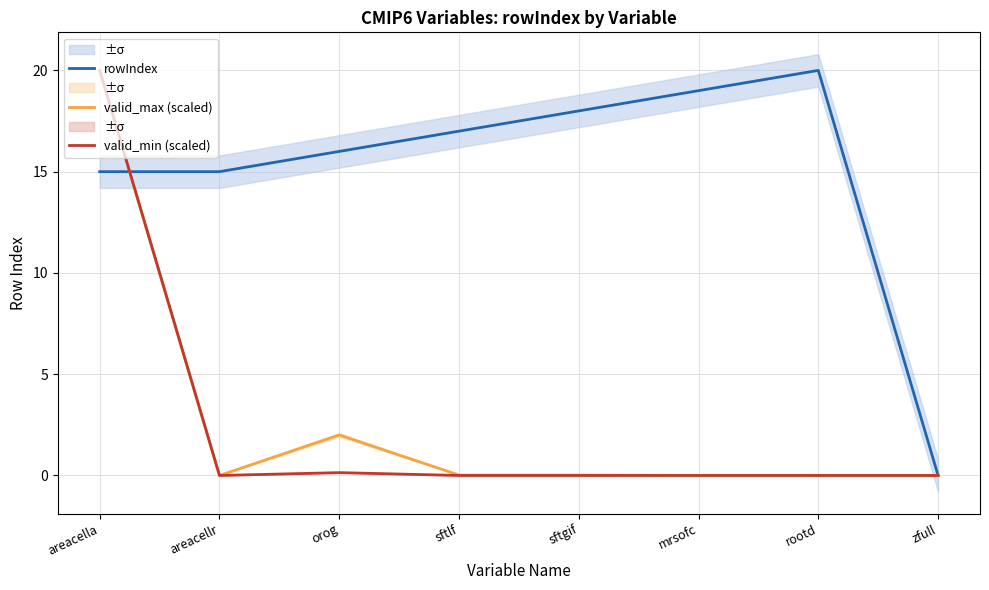

At which category is the sum across all series the highest?

areacella